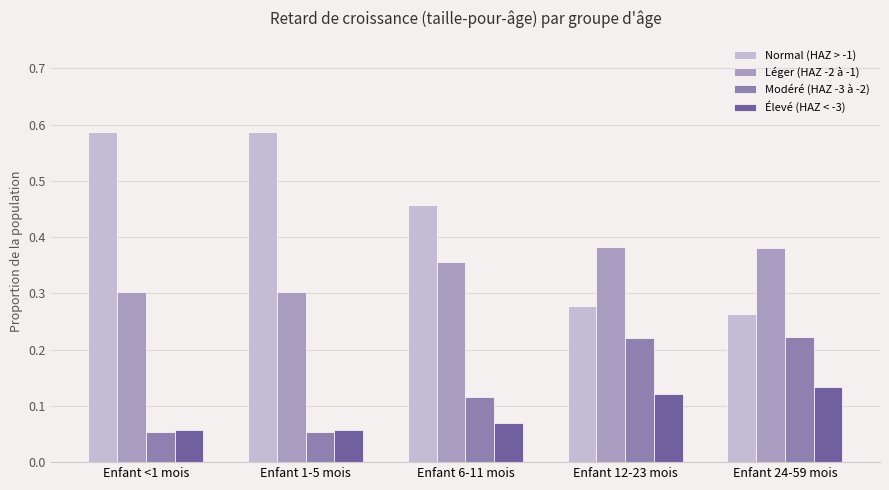

Which series has the widest spread of values?

Normal (HAZ > -1)